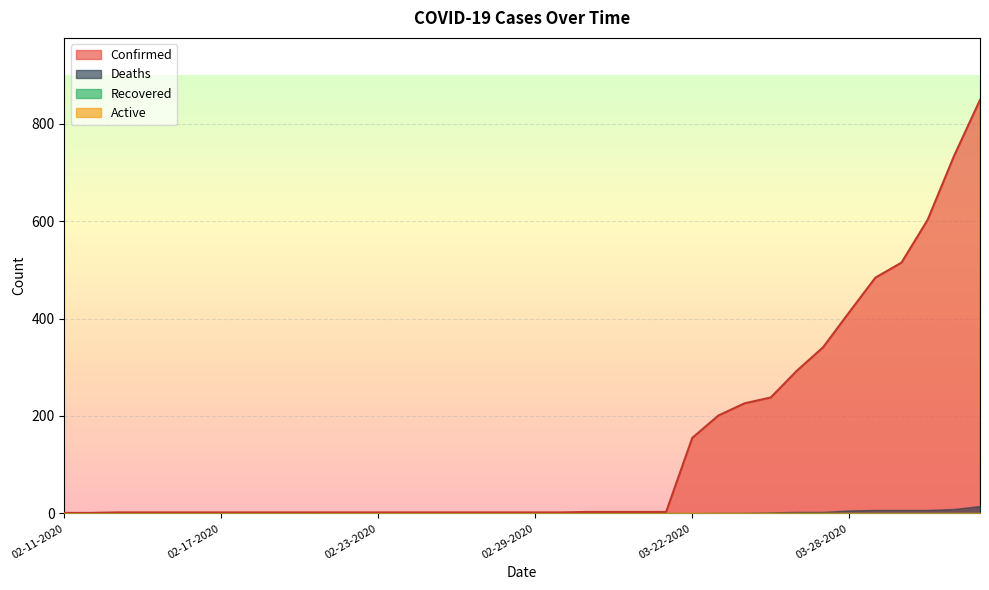

What is the sum of all Recovered values?

14